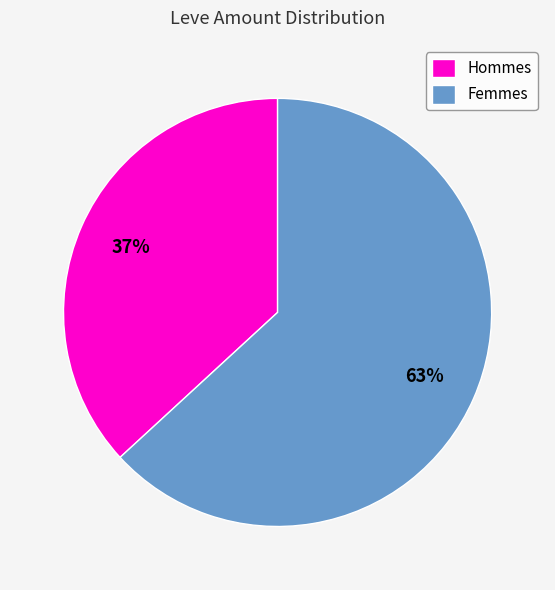

What is the ratio of the value at Hommes to the value at Femmes?

0.6